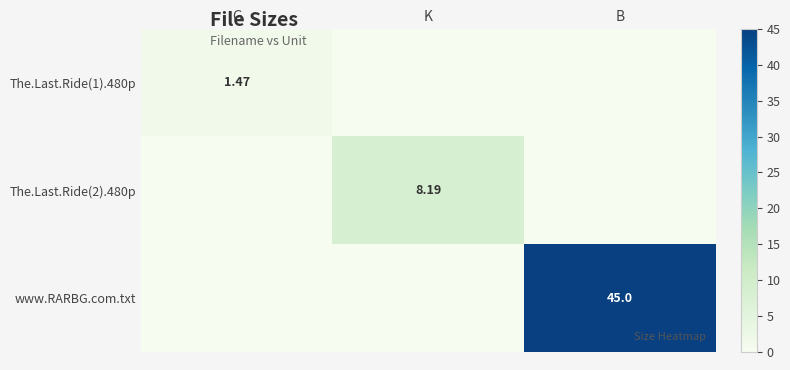

Rank the series at K from highest to lowest value.

The.Last.Ride(2).480p, The.Last.Ride(1).480p, www.RARBG.com.txt